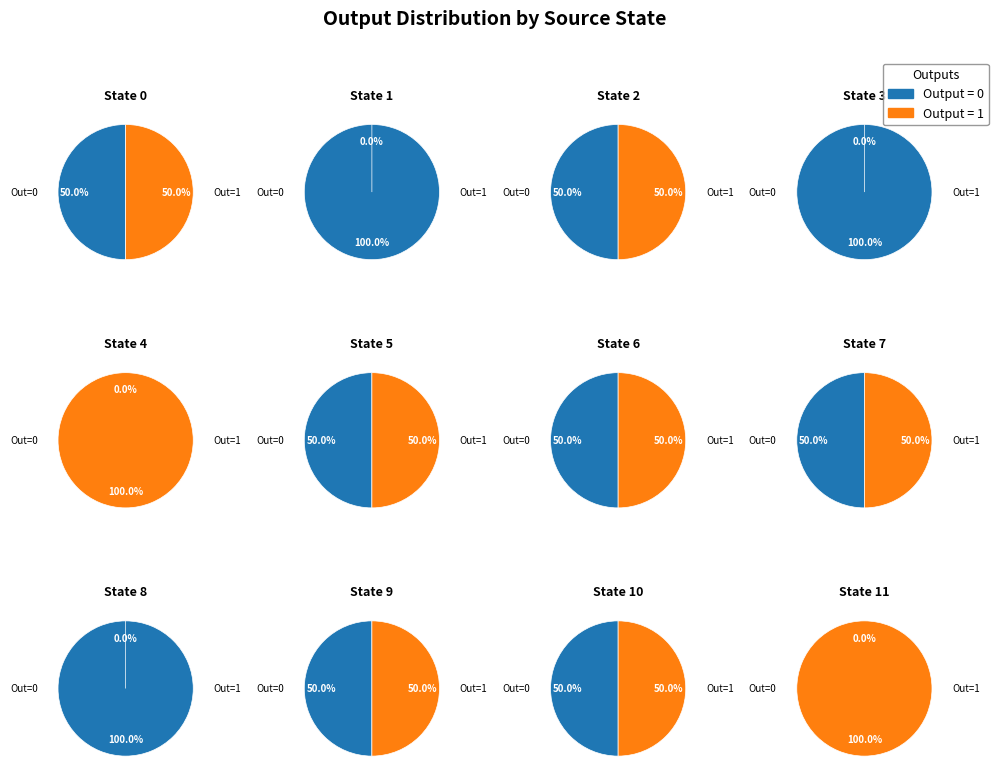

What is the total percentage of 2 and 7?

25.0%